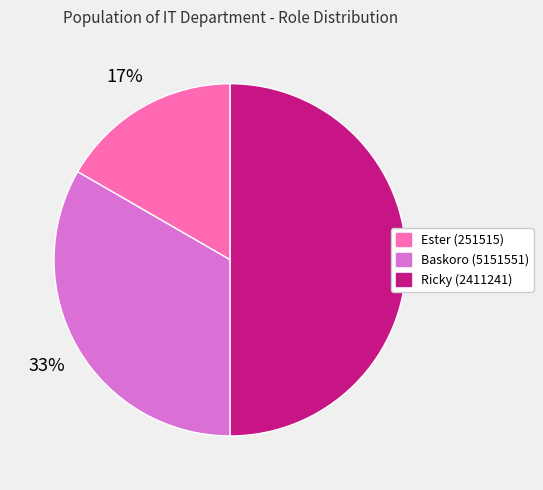

Do Ricky (2411241) and Ester (251515) together represent more than half of the pie?

Yes